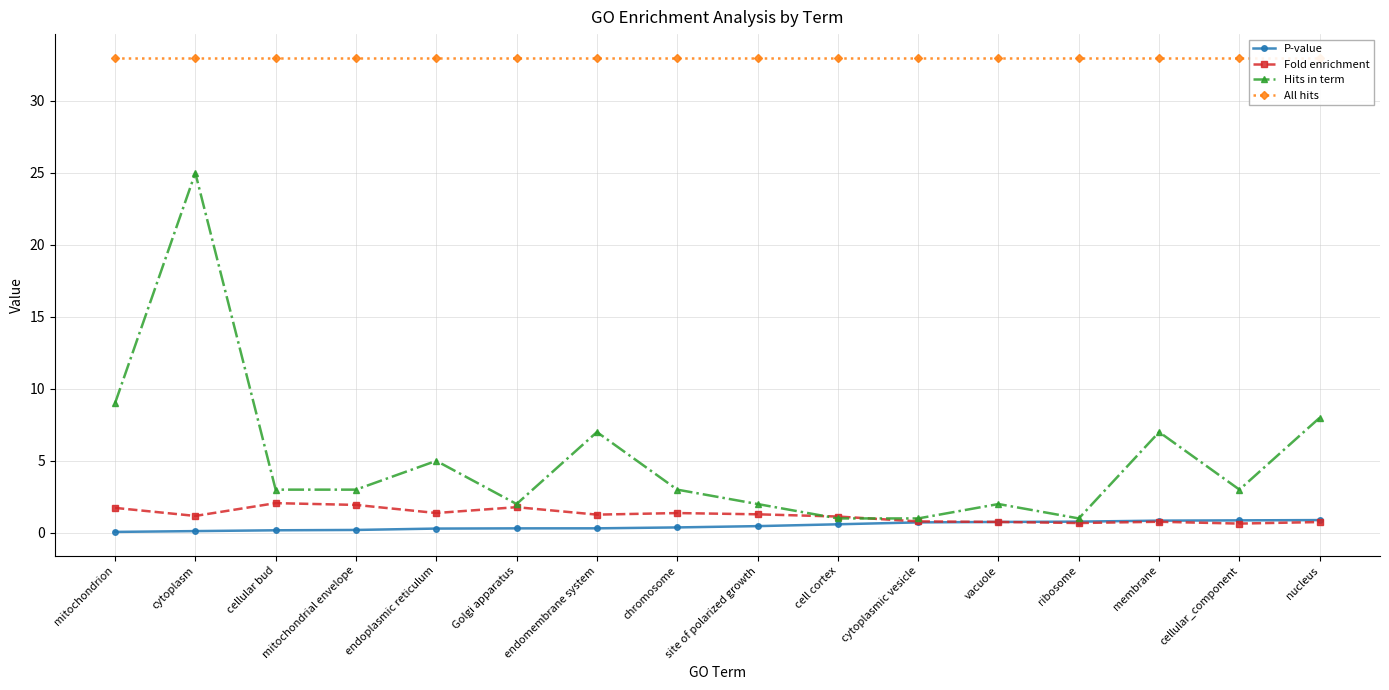

Is the value of All hits at chromosome greater than the value of Hits in term at membrane?

Yes